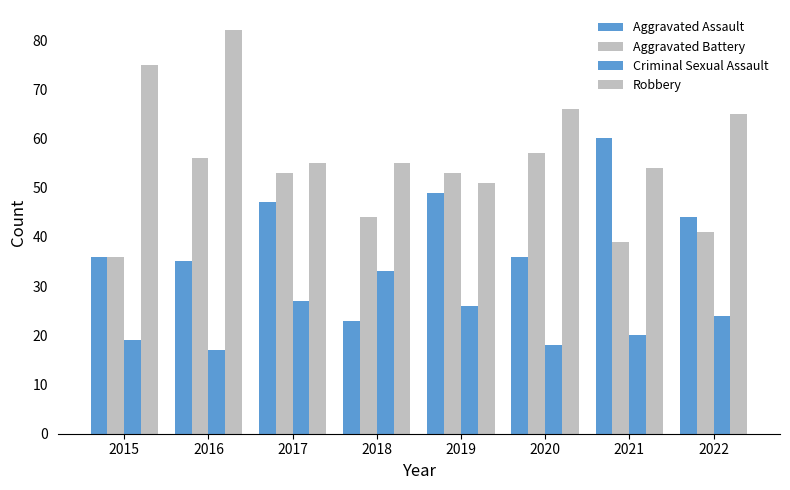

Read the Robbery value at 2021.

54